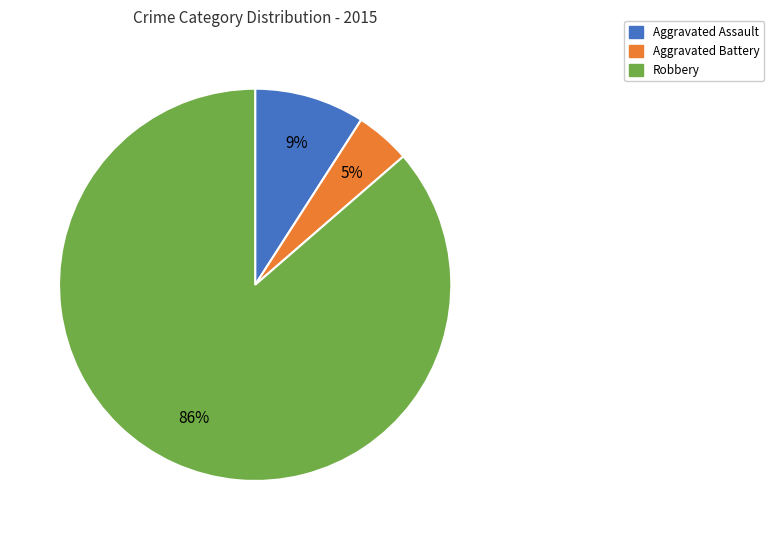

To the nearest percent, what is the average slice percentage?

33%